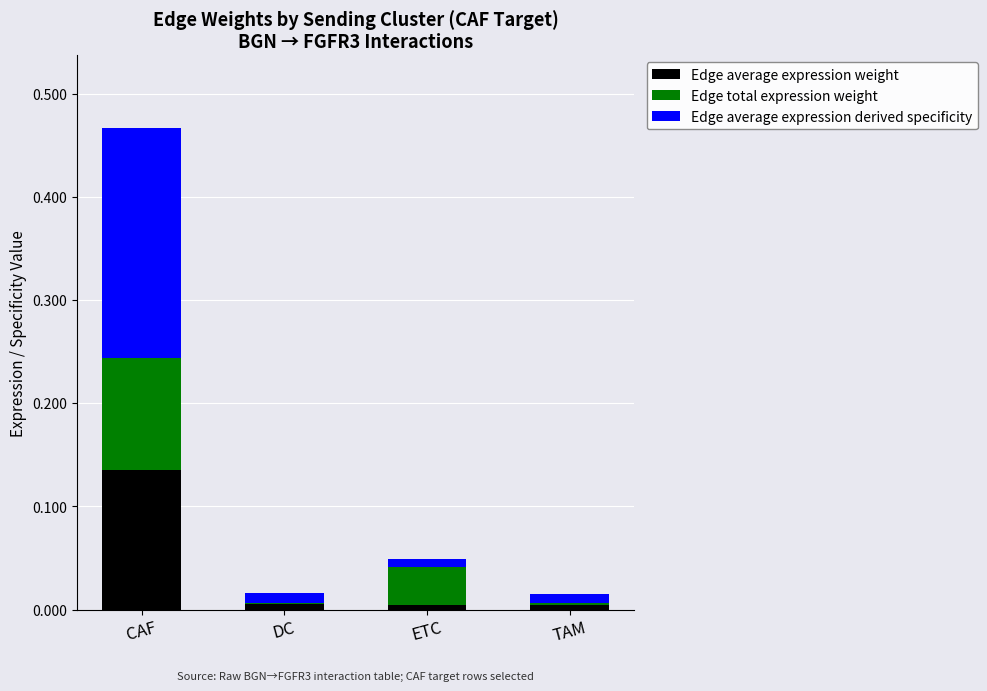

At which category is the sum across all series the highest?

CAF